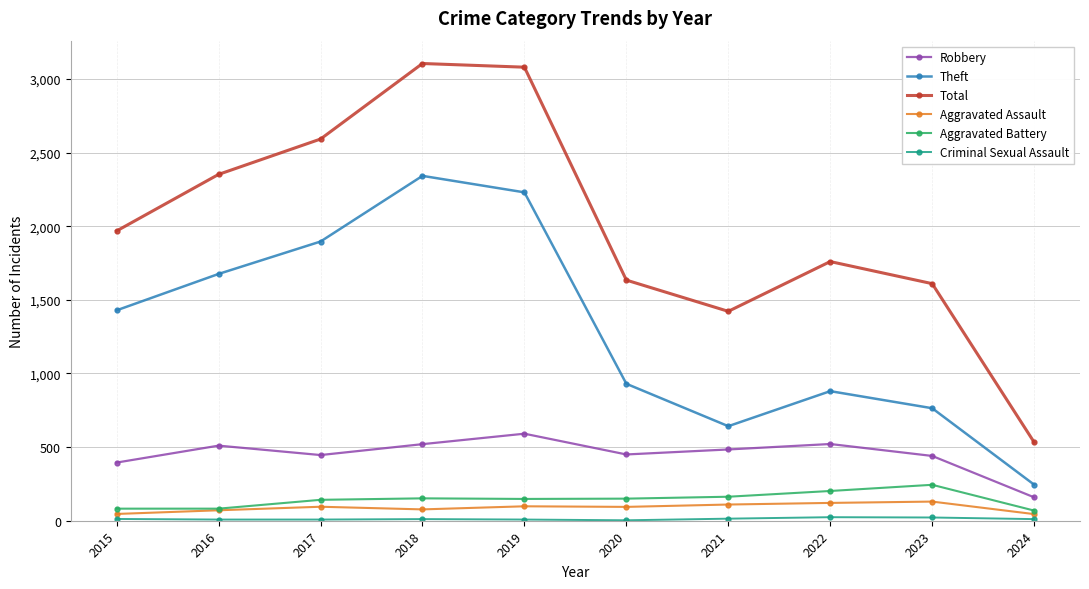

True or false: Robbery and Total intersect in this chart.

False